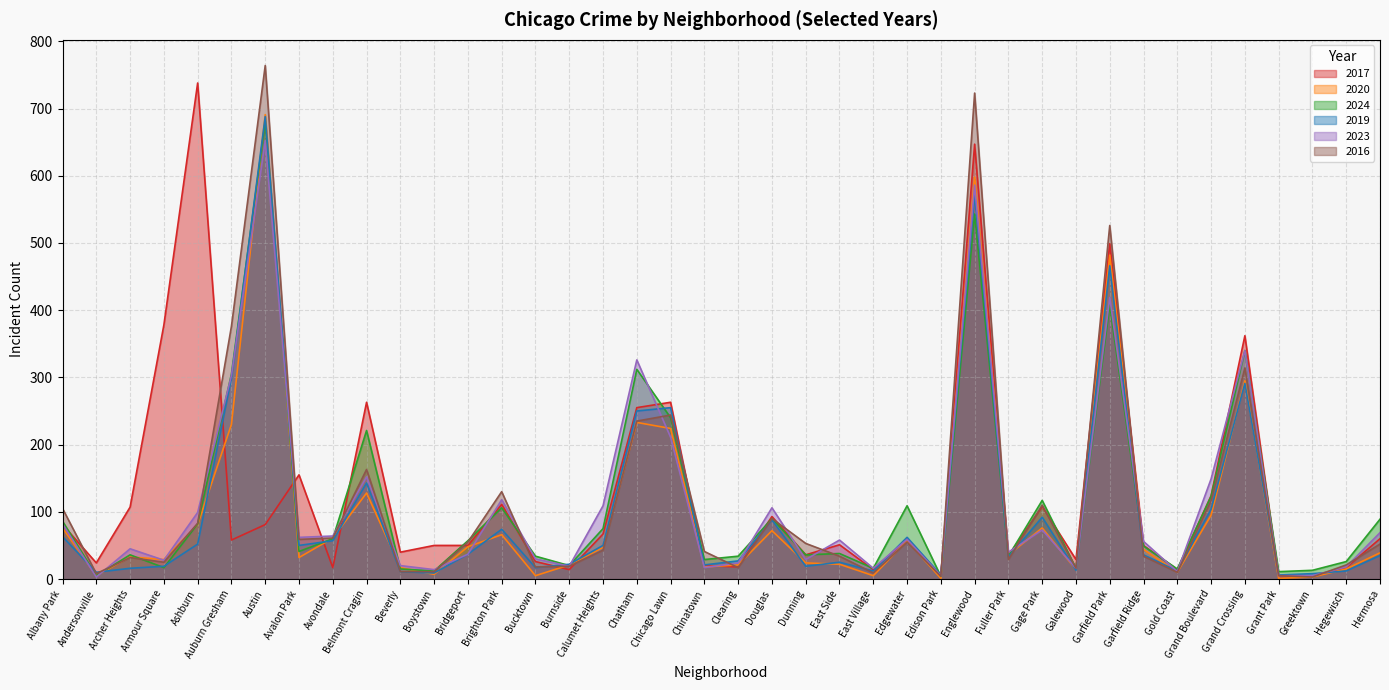

In 2023, how many points are higher than both neighbors (excluding endpoints)?

12